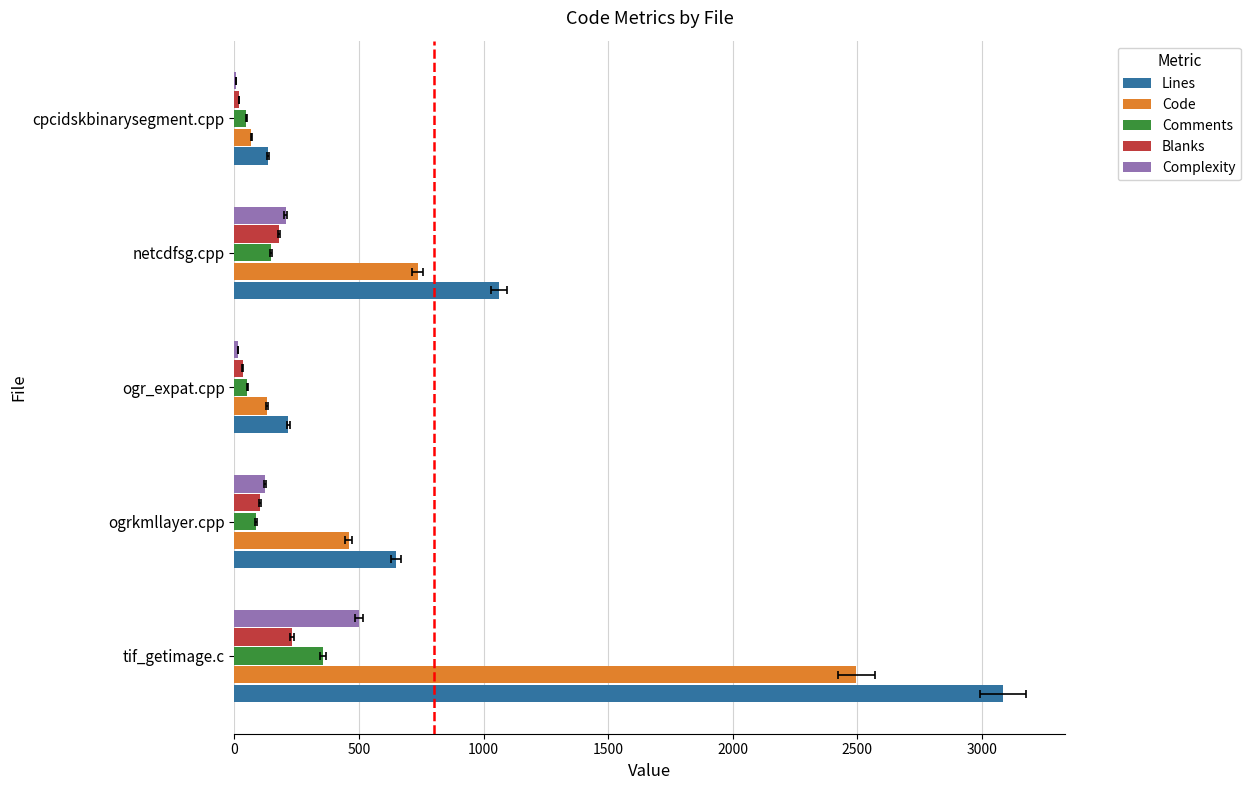

How many distinct data groups are displayed?

5